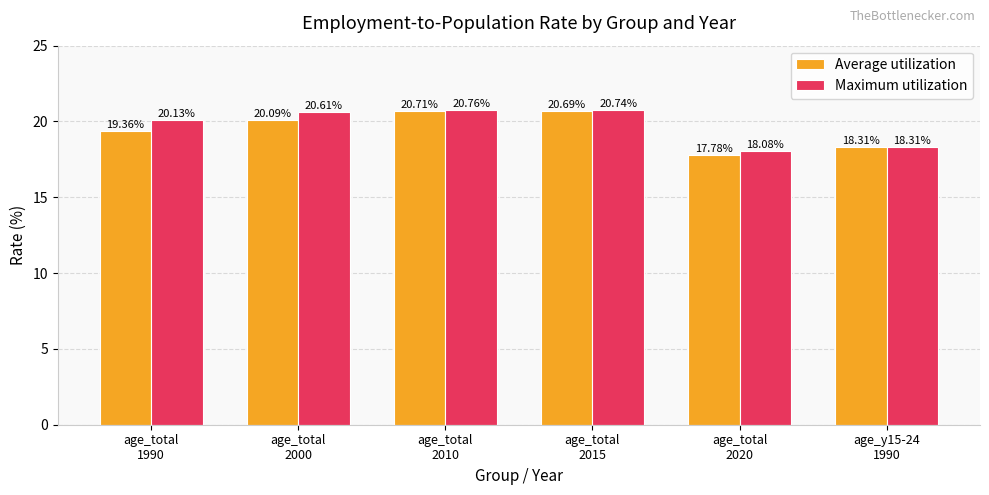

At which label is Average utilization closest to 19?

age_total
1990